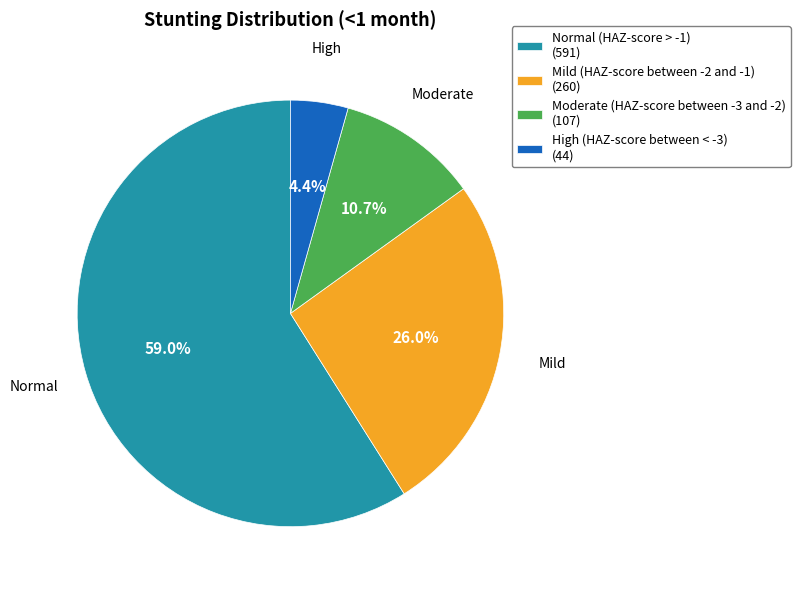

What is the total percentage of Moderate (HAZ-score between -3 and -2) and Mild (HAZ-score between -2 and -1)?

36.7%